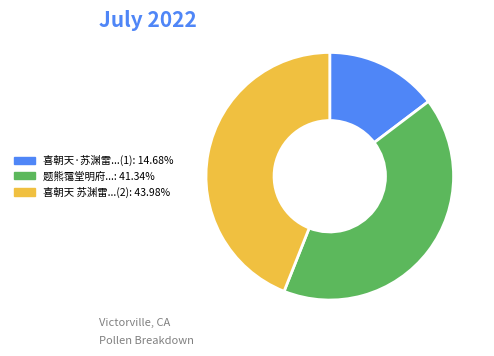

Does any single category account for the majority?

No